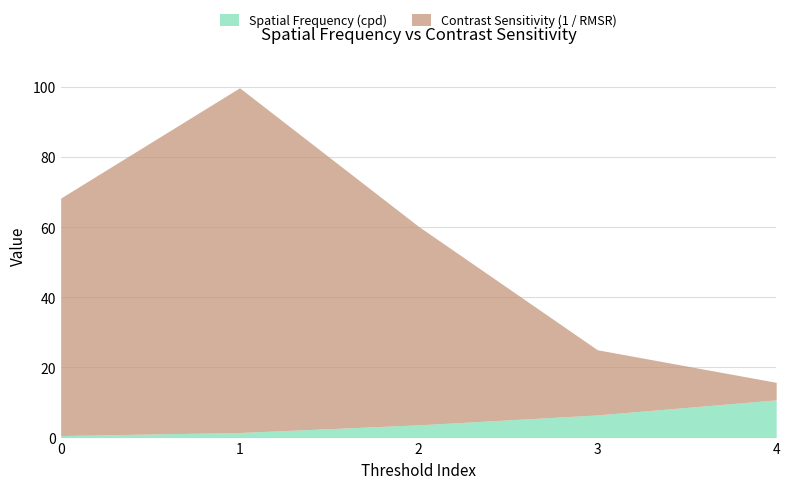

What is the sum of all Contrast Sensitivity (1 / RMSR) values?

246.1